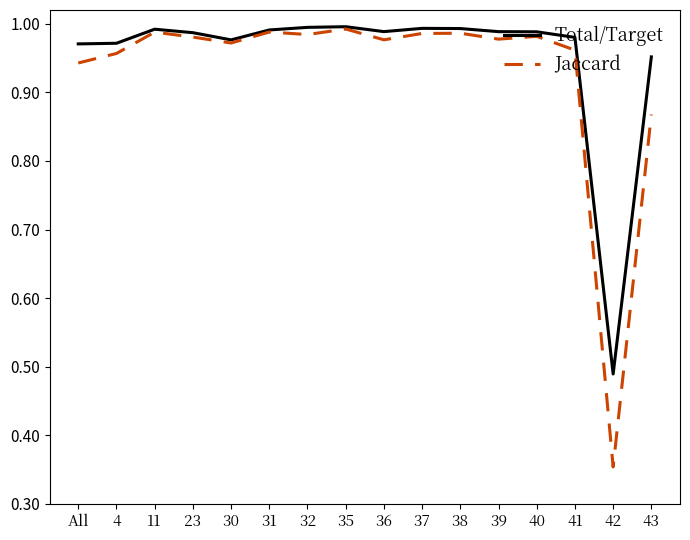

Which series has the largest range (max minus min)?

Jaccard